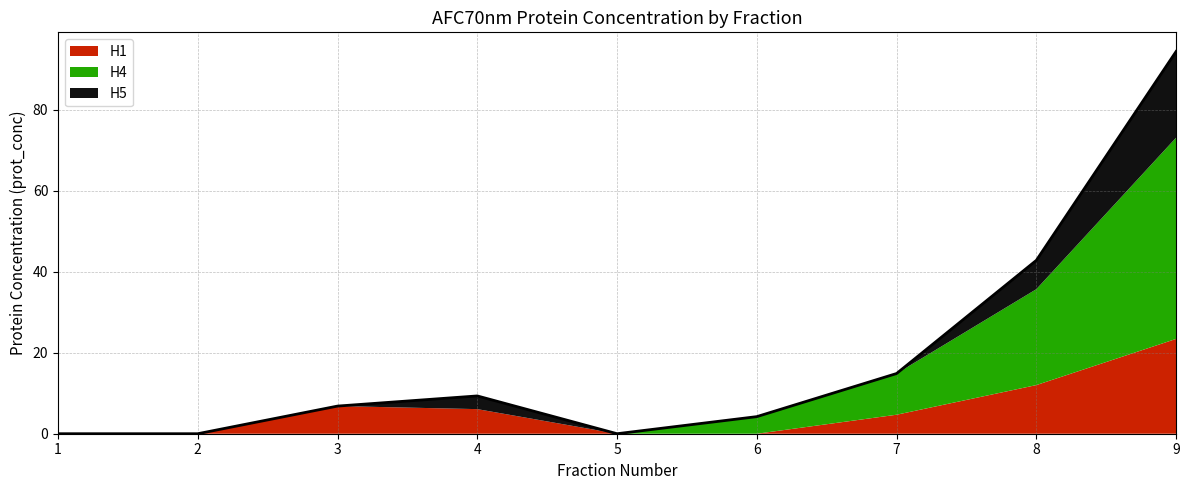

What is the sum of the H4 values at 2 and 7?

10.2